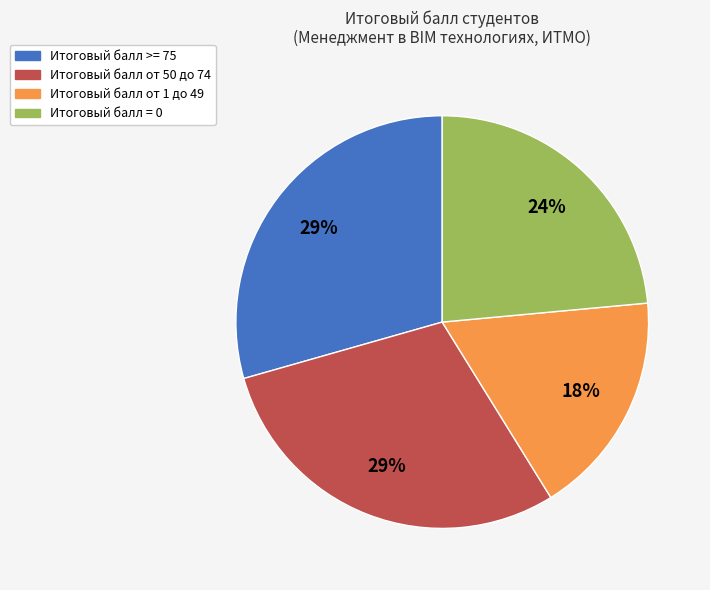

To the nearest percent, what is the average slice percentage?

25%